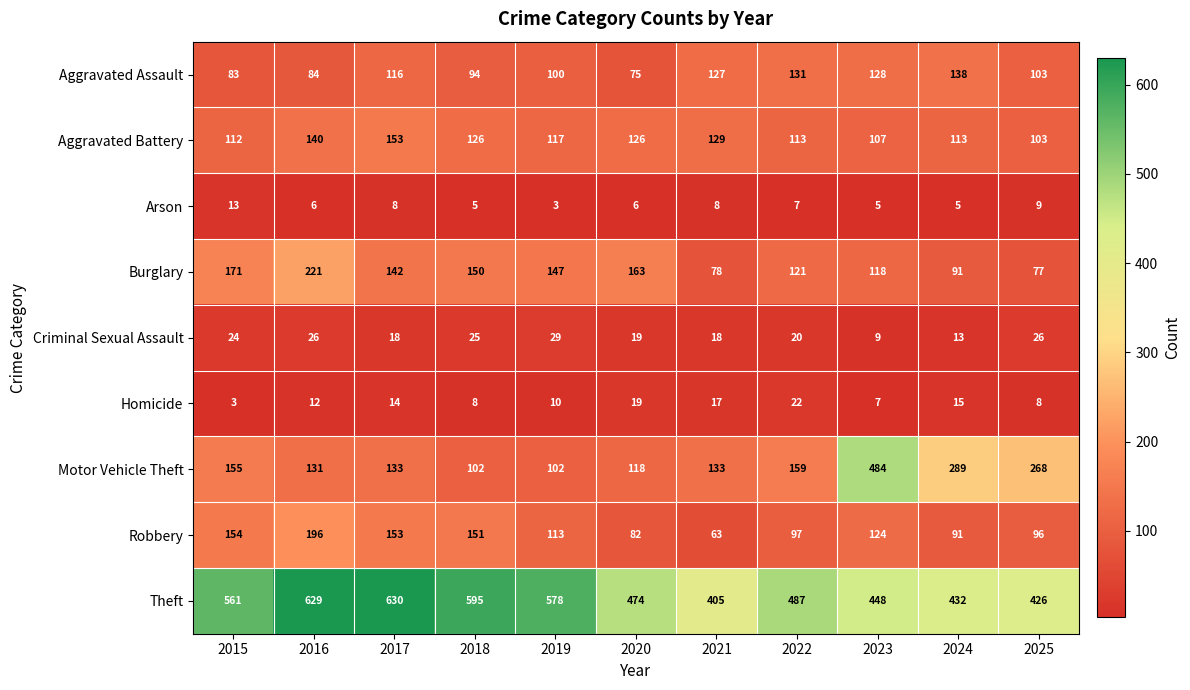

What is the difference between the second highest and second lowest values in the Aggravated Battery series?

33